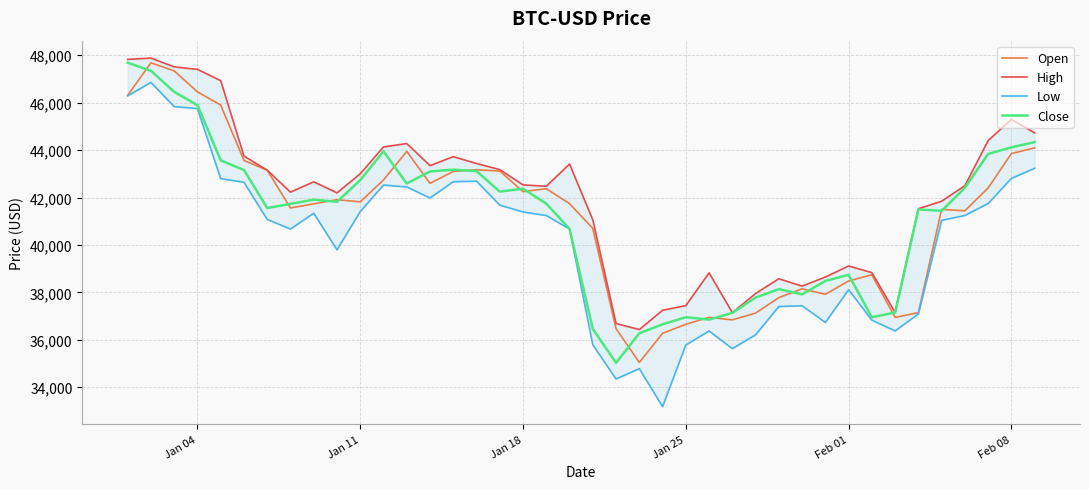

How many values in the Open series exceed 41819?

20